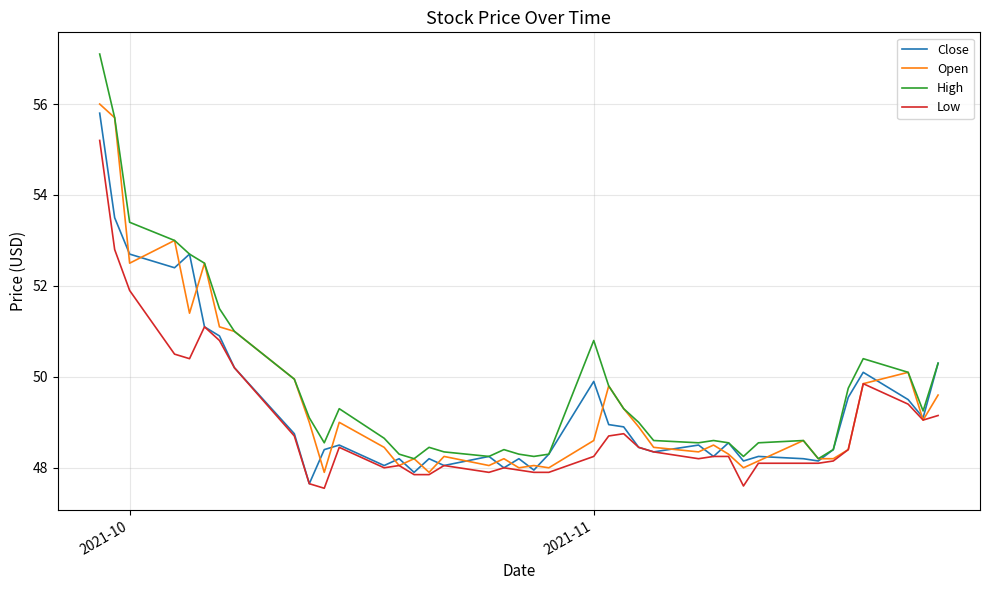

Which series has the widest spread of values?

High